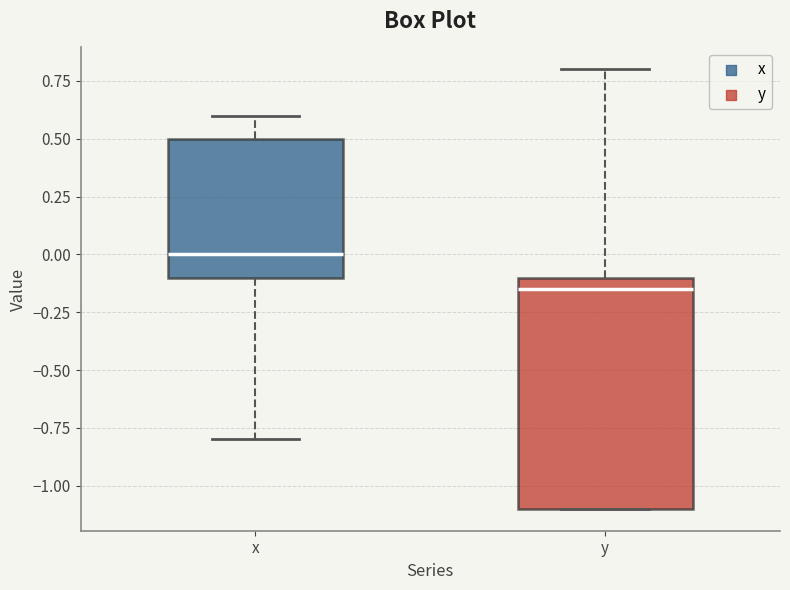

Reading left to right, transcribe this box plot: for each box, give where its median line is, the range the box spans, and where its two whiskers end, as read against the y-axis. The values are not printed on the chart, so give them approximately, as read against the axis.

x: median 0.00, box -0.10 to 0.50, whiskers -0.80 to 0.60
y: median -0.15, box -1.10 to -0.10, whiskers -1.10 to 0.80